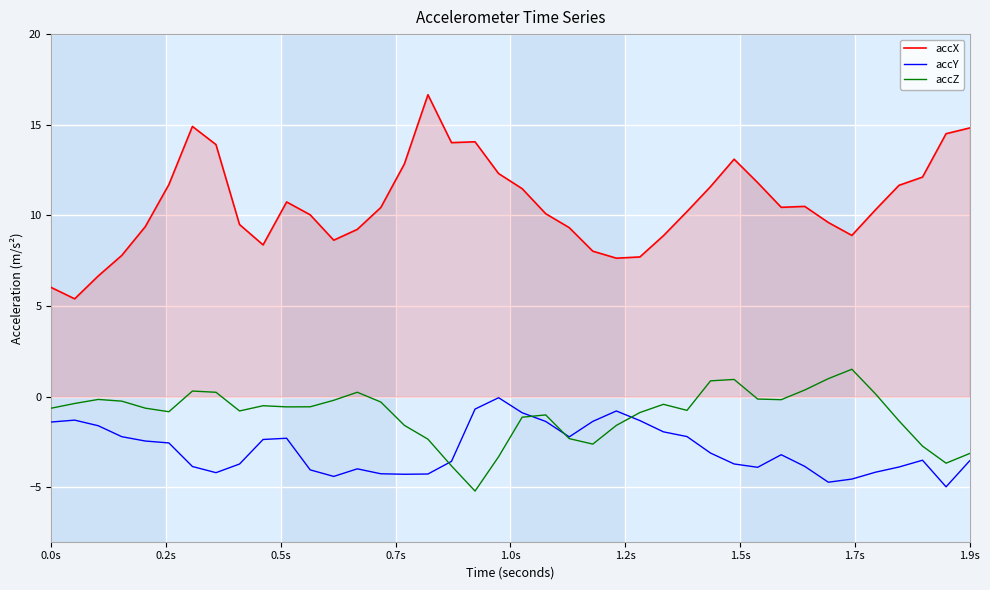

Which series has the widest spread of values?

accX